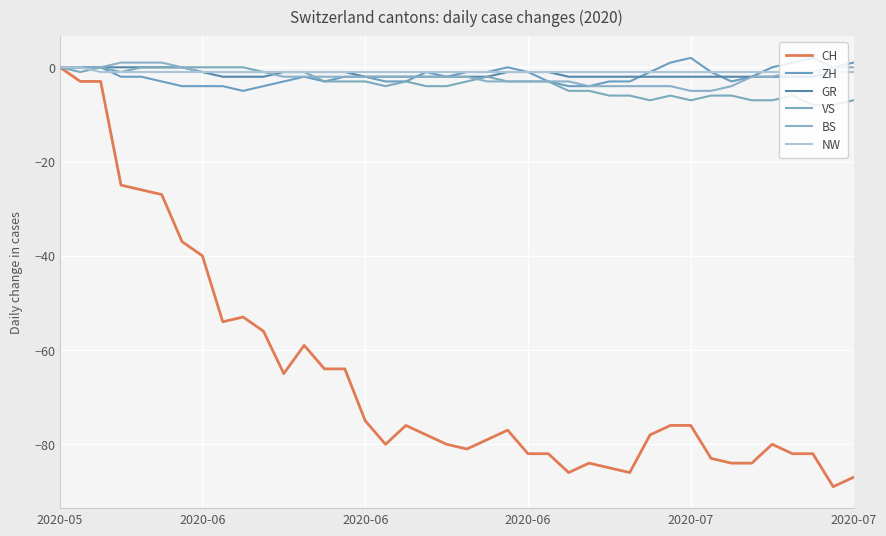

Count the ZH values in the range -3 to 0.

28